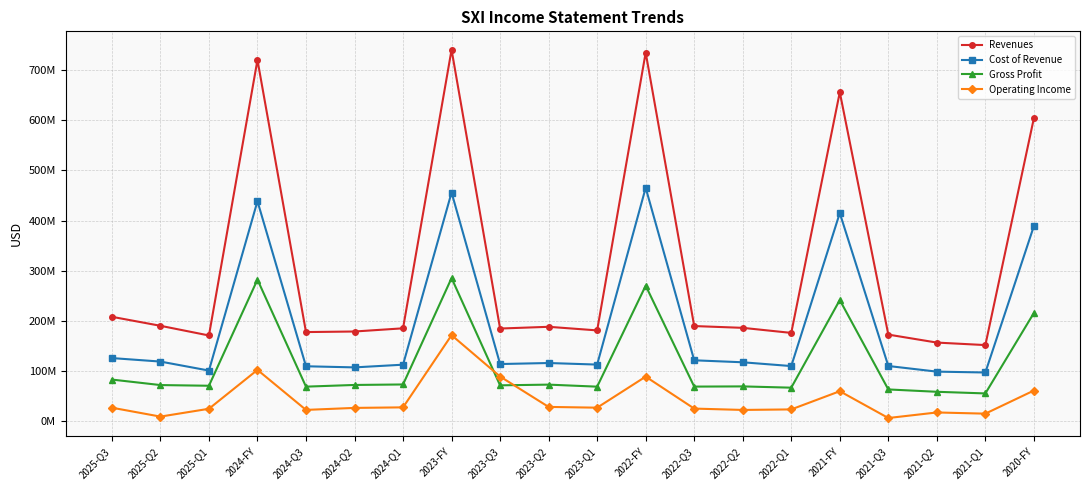

Which series has the widest spread of values?

Revenues